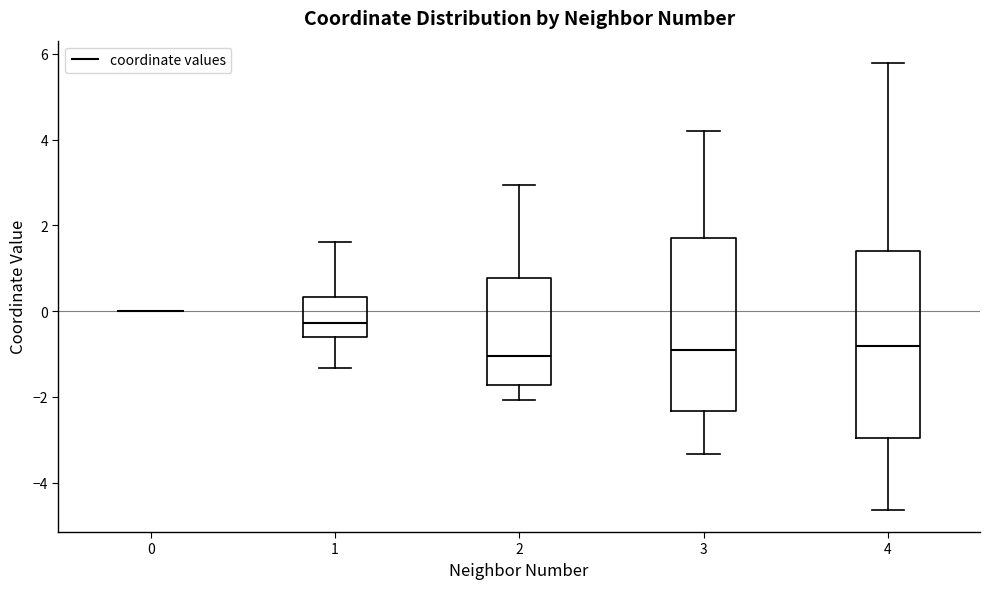

Reading left to right, read every box against the y-axis: the position of its median line, the range the box covers, and the ends of its whiskers. The values are not printed on the chart, so give them approximately, as read against the axis.

0: box collapsed to a line at 0.0, whiskers 0.0 to 0.0
1: median -0.2, box -0.6 to 0.4, whiskers -1.4 to 1.6
2: median -1.0, box -1.8 to 0.8, whiskers -2.0 to 3.0
3: median -1.0, box -2.4 to 1.8, whiskers -3.4 to 4.2
4: median -0.8, box -3.0 to 1.4, whiskers -4.6 to 5.8